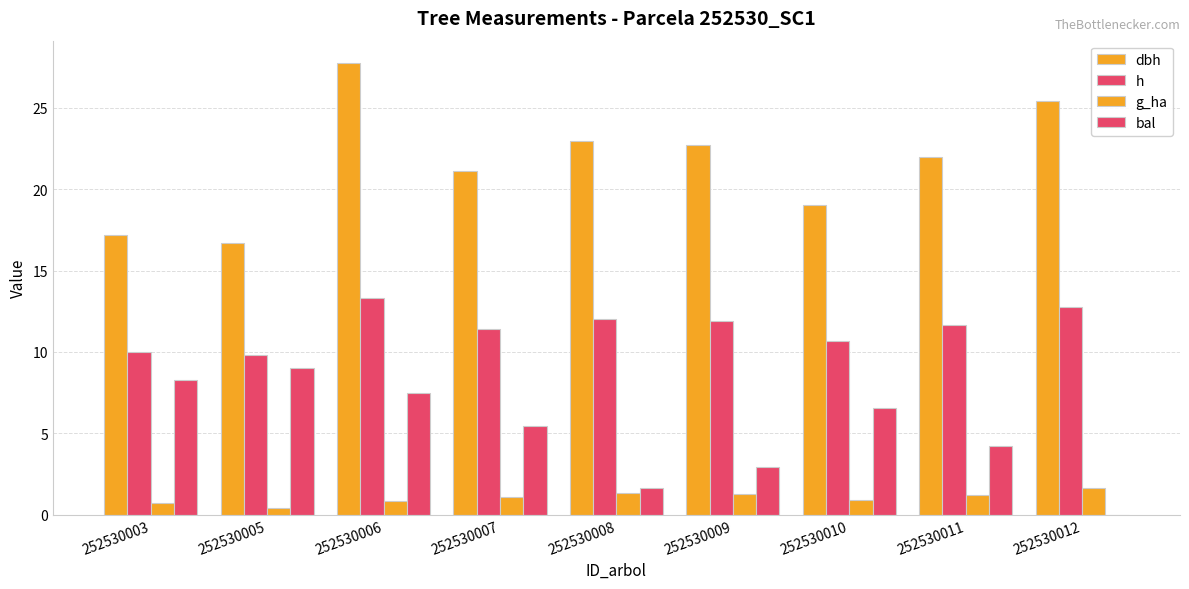

Where does the dbh series first go above 21?

252530006